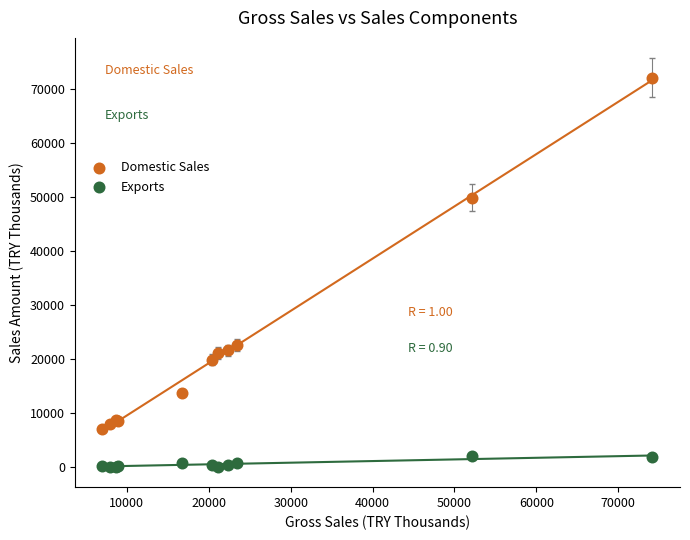

In the Domestic Sales series, what Y value is closest to 39466?

49811.9